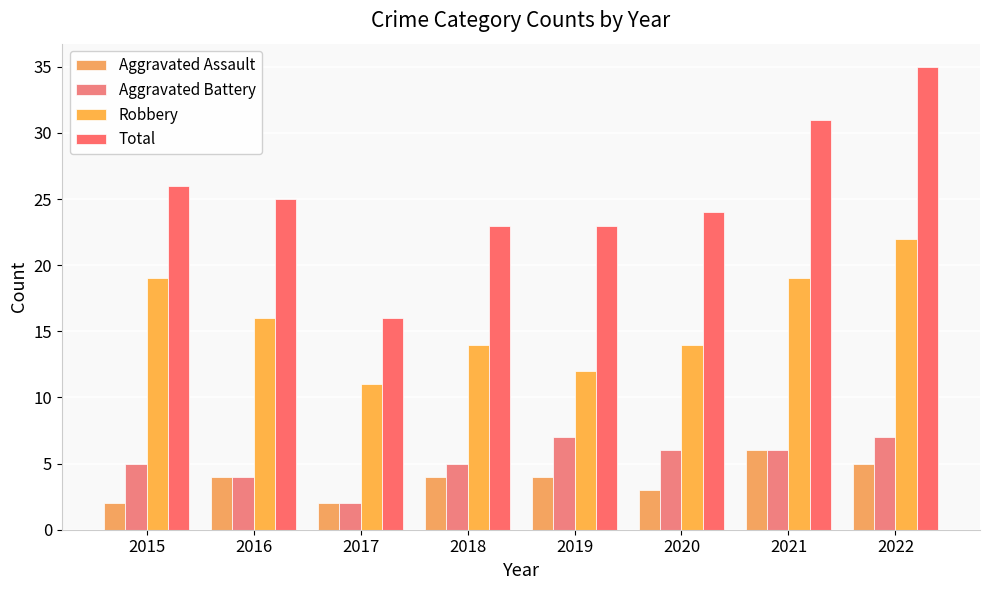

Where does the Total series first go above 25?

2015